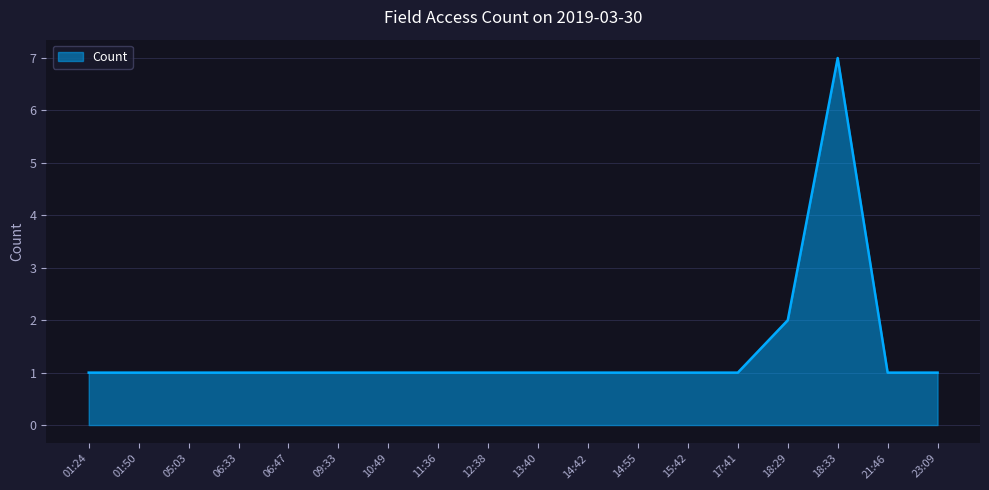

True or false: the data shows 4 at 18:29.

False